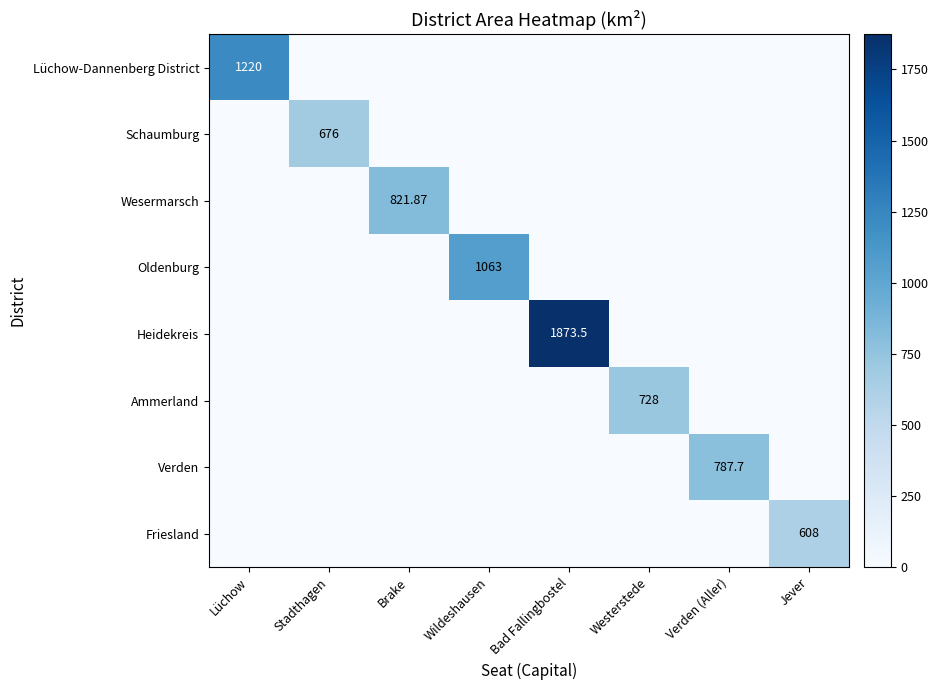

Where is Schaumburg nearest to the value 338?

Lüchow